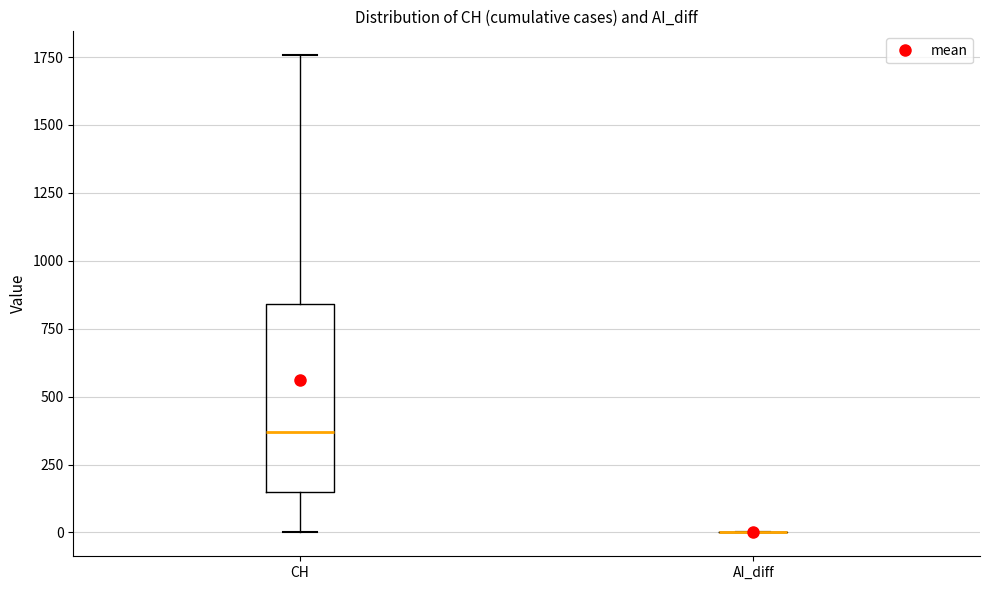

Which box is the tallest, from its lower edge to its upper edge?

CH